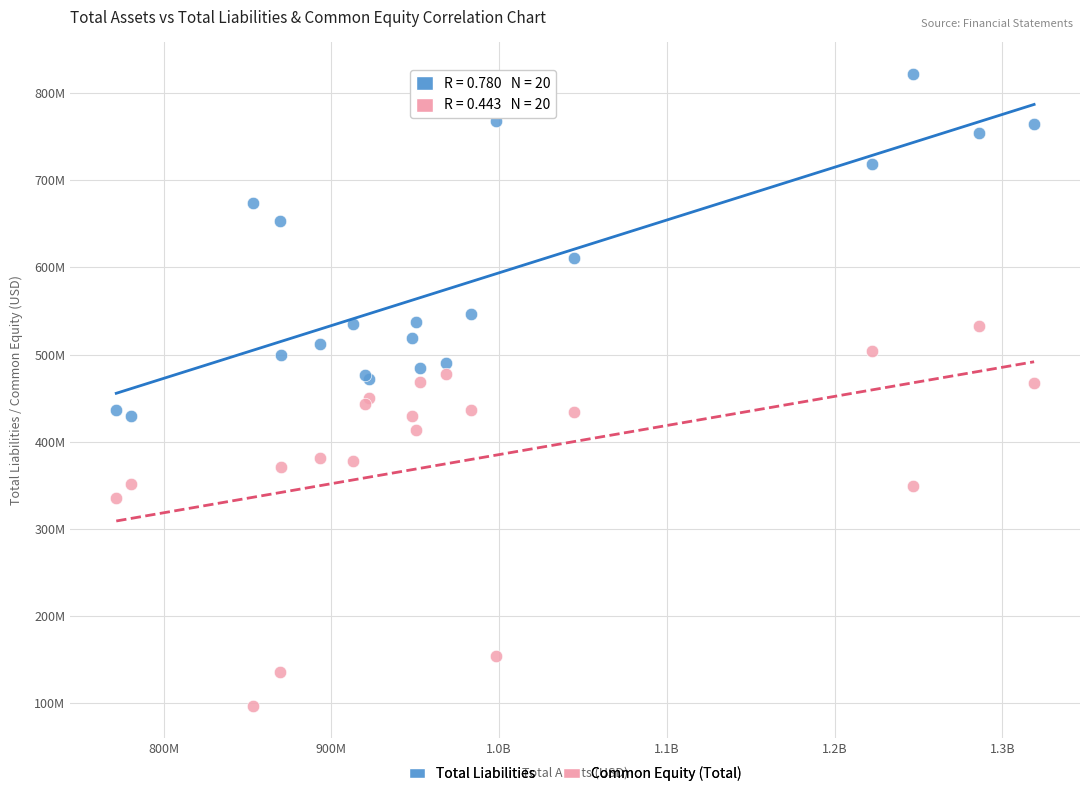

Which series contains the highest Y value?

Total Liabilities